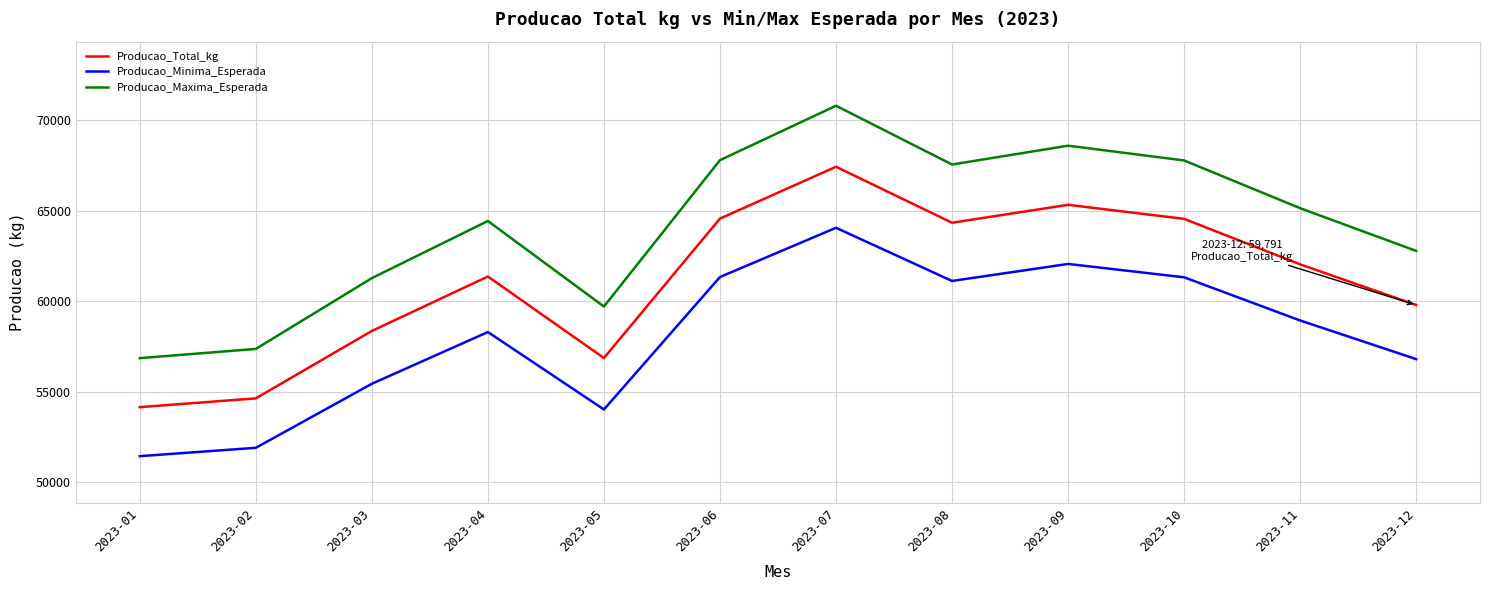

Between 2023-07 and 2023-08, which series saw the biggest shift?

Producao_Maxima_Esperada